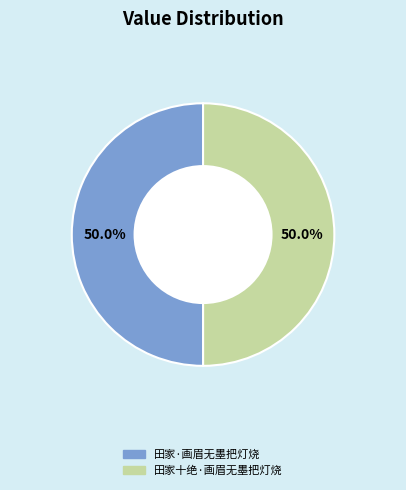

To the nearest percent, what is the average slice percentage?

50%